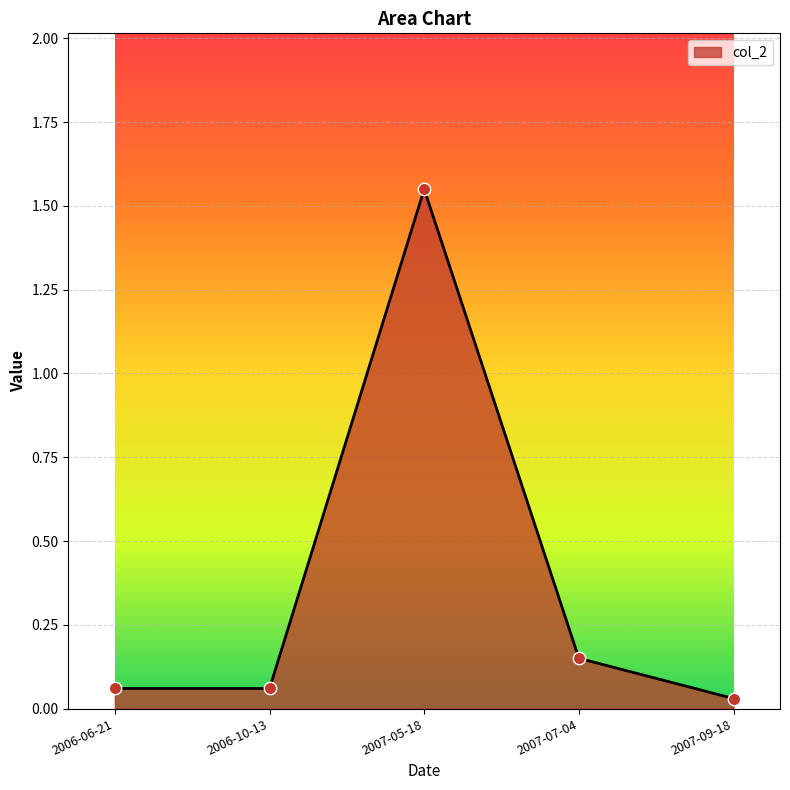

Which has a higher value, 2006-10-13 or 2007-09-18?

2006-10-13